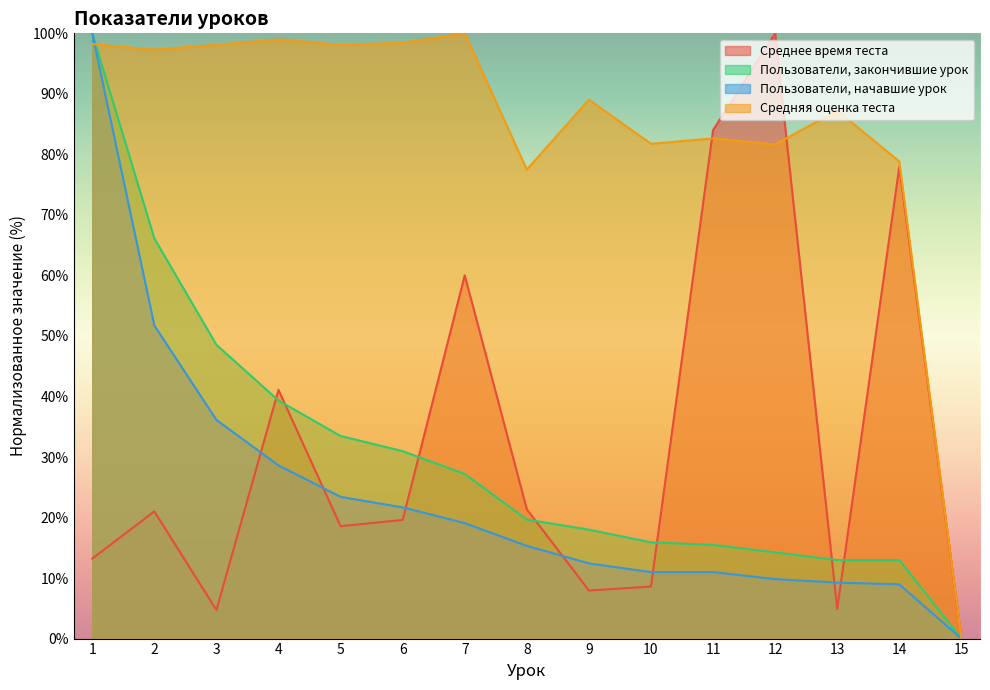

What is the total value across all series at 6?

170.7